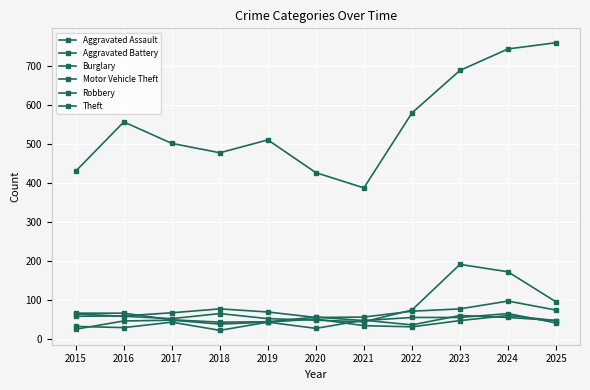

After their last crossing, which series has the higher values: Burglary or Motor Vehicle Theft?

Motor Vehicle Theft